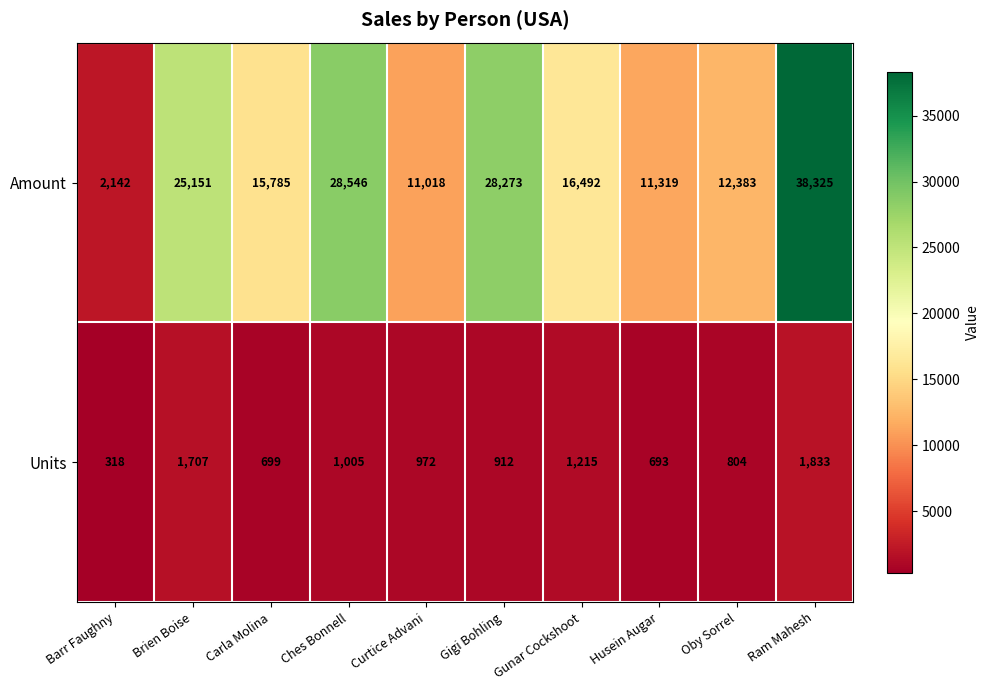

The value of Amount at Barr Faughny is 2142. True or false?

True